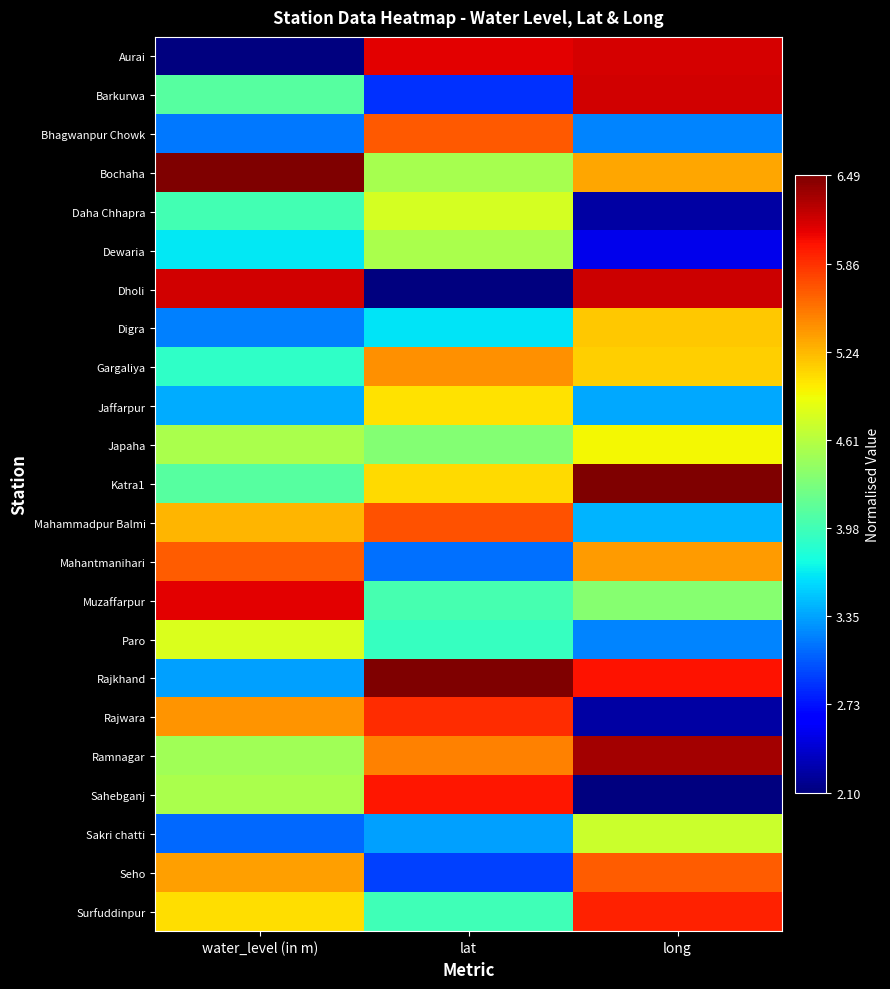

Reading left to right, transcribe all the data shown in this chart.

Aurai: water_level (in m)=0.0	lat=0.9	long=0.9
Barkurwa: water_level (in m)=0.5	lat=0.2	long=0.9
Bhagwanpur Chowk: water_level (in m)=0.2	lat=0.8	long=0.3
Bochaha: water_level (in m)=1.0	lat=0.6	long=0.7
Daha Chhapra: water_level (in m)=0.4	lat=0.6	long=0.0
Dewaria: water_level (in m)=0.4	lat=0.6	long=0.1
Dholi: water_level (in m)=0.9	lat=0.0	long=0.9
Digra: water_level (in m)=0.3	lat=0.3	long=0.7
Gargaliya: water_level (in m)=0.4	lat=0.8	long=0.7
Jaffarpur: water_level (in m)=0.3	lat=0.7	long=0.3
Japaha: water_level (in m)=0.6	lat=0.5	long=0.6
Katra1: water_level (in m)=0.5	lat=0.7	long=1.0
Mahammadpur Balmi: water_level (in m)=0.7	lat=0.8	long=0.3
Mahantmanihari: water_level (in m)=0.8	lat=0.2	long=0.7
Muzaffarpur: water_level (in m)=0.9	lat=0.4	long=0.5
Paro: water_level (in m)=0.6	lat=0.4	long=0.3
Rajkhand: water_level (in m)=0.3	lat=1.0	long=0.9
Rajwara: water_level (in m)=0.8	lat=0.9	long=0.0
Ramnagar: water_level (in m)=0.5	lat=0.8	long=1.0
Sahebganj: water_level (in m)=0.6	lat=0.9	long=0.0
Sakri chatti: water_level (in m)=0.2	lat=0.3	long=0.6
Seho: water_level (in m)=0.7	lat=0.2	long=0.8
Surfuddinpur: water_level (in m)=0.7	lat=0.4	long=0.9